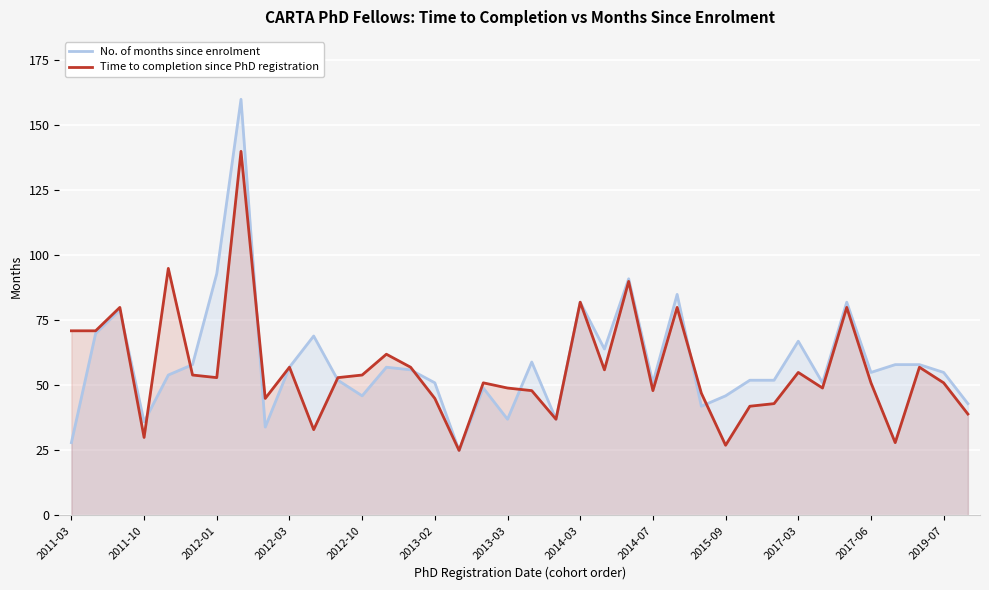

The value of Time to completion since PhD registration at 2019-07 is 51. True or false?

True